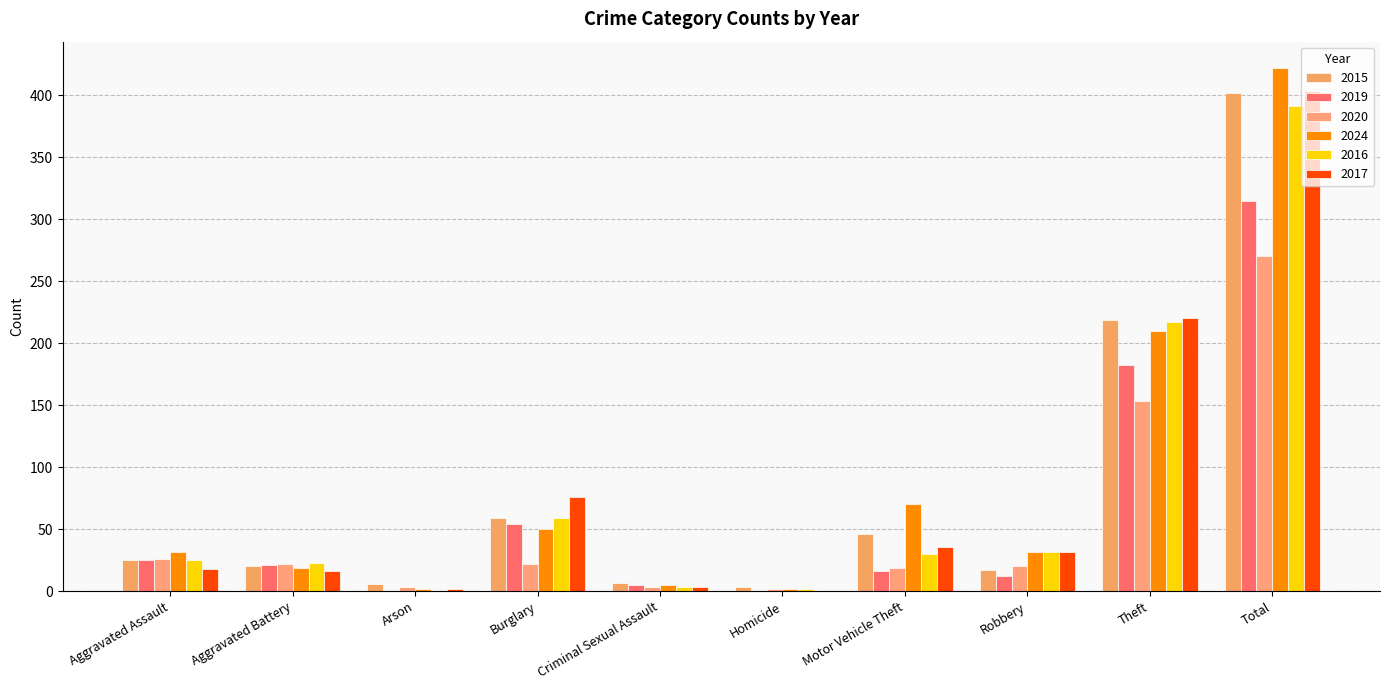

Which series has the widest spread of values?

2024